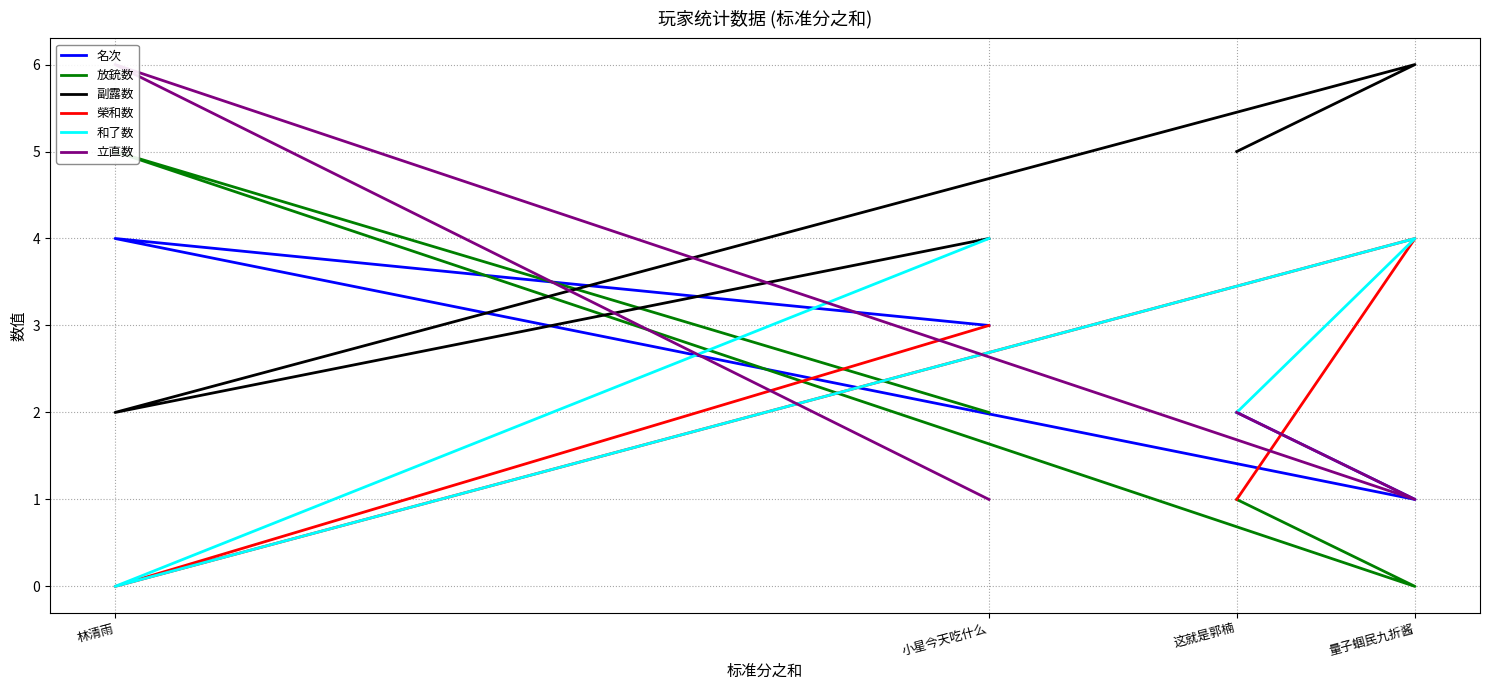

In 立直数, how many points are lower than both neighbors (excluding endpoints)?

1